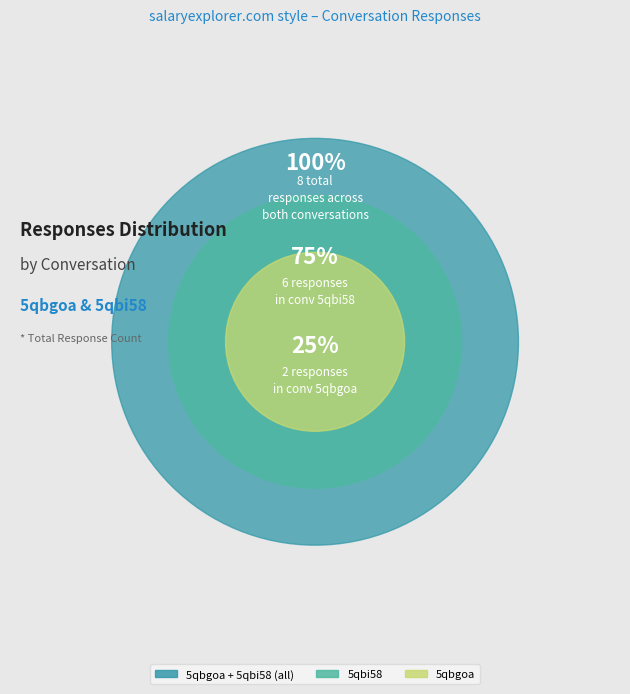

Is there any slice that represents more than half of the pie?

Yes